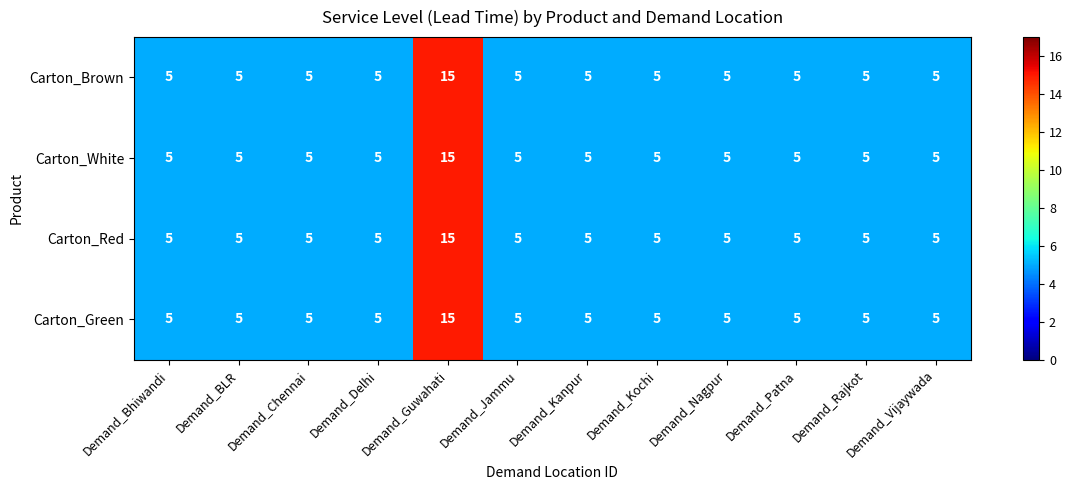

What is the sum of the Carton_Red values at Demand_Patna and Demand_Kochi?

10